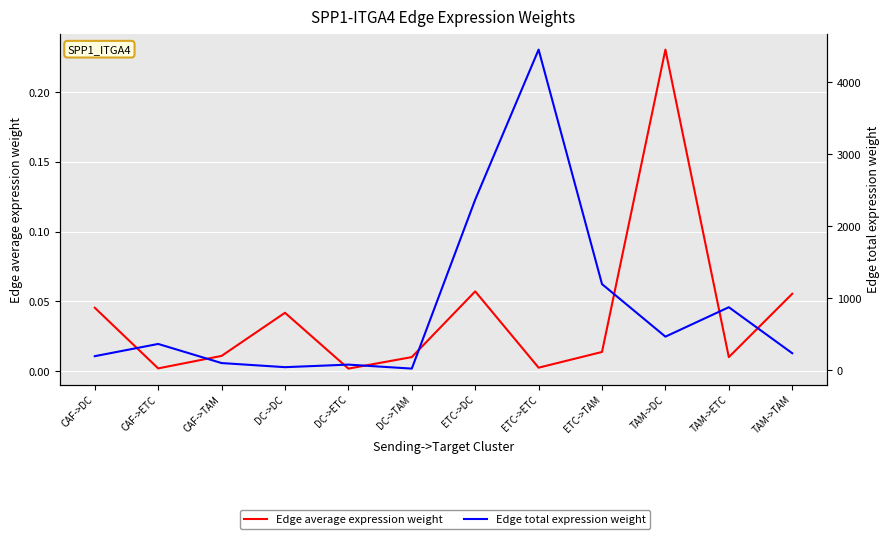

List the series in order of their overall mean, lowest first.

Edge average expression weight, Edge total expression weight